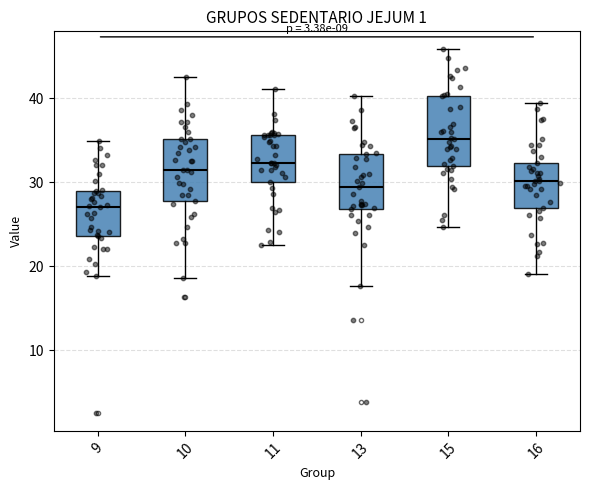

Where does the median line of the box at x = 9 sit on the y-axis? The values are not printed on the chart, so give them approximately, as read against the axis.

27